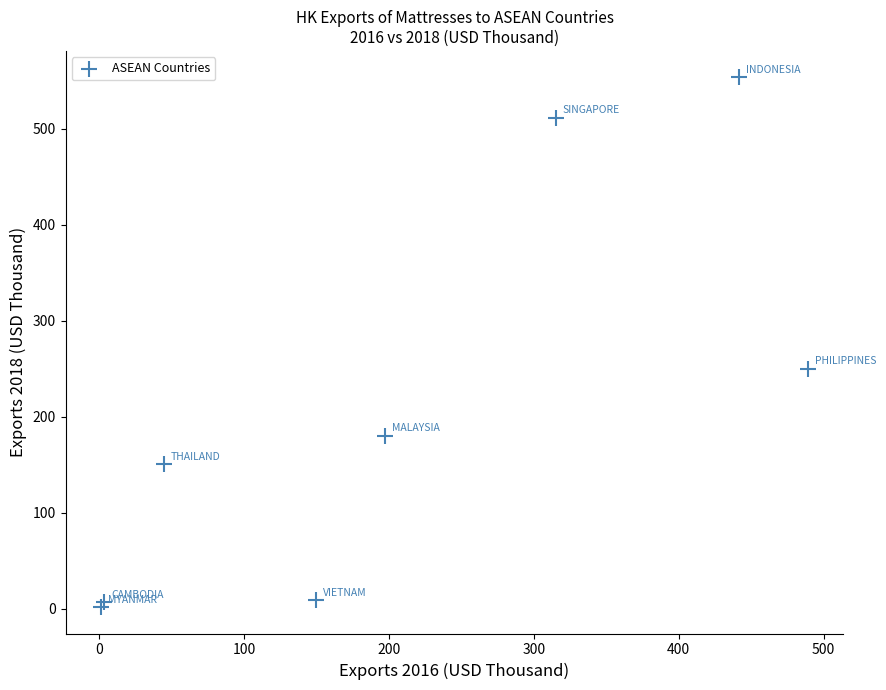

What Y value in the scatter plot is closest to 277?

250.3